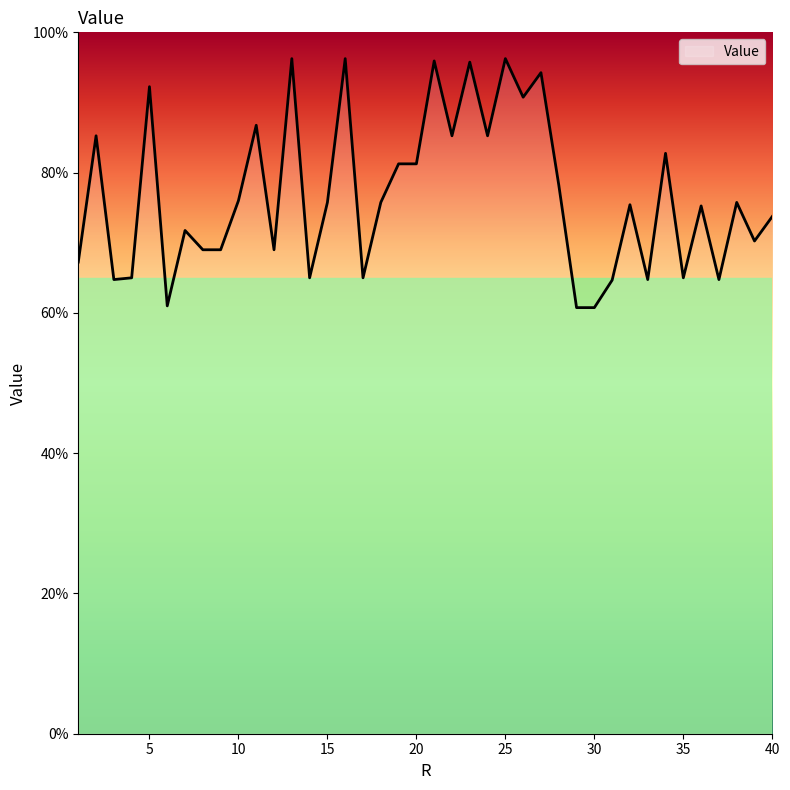

What is the smallest value displayed?

60.8